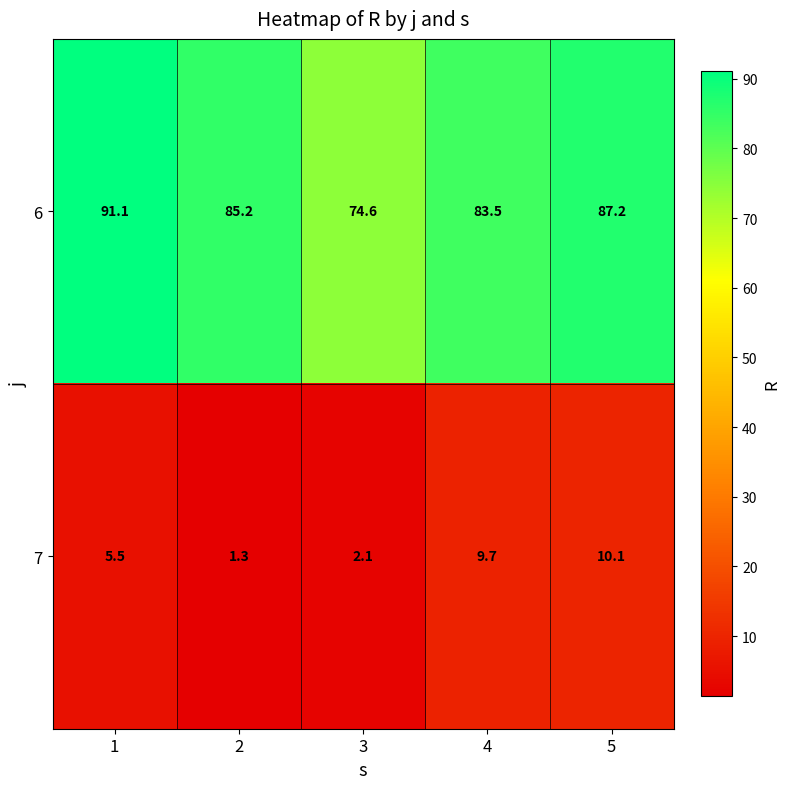

What is the difference between the 6 values at 4 and 5?

3.7